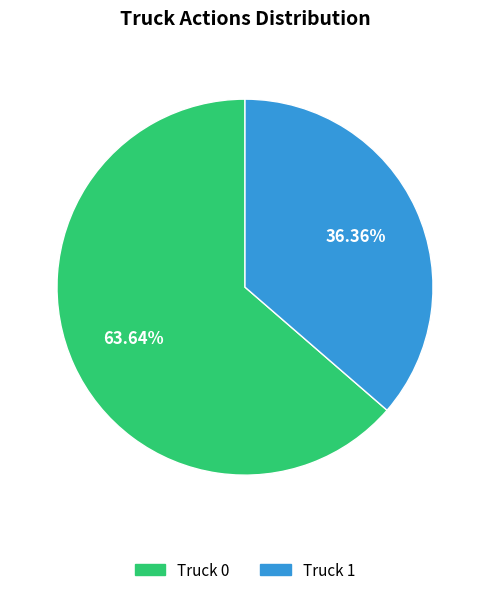

Approximately how many times larger is the value at Truck 1 compared to Truck 0?

0.6